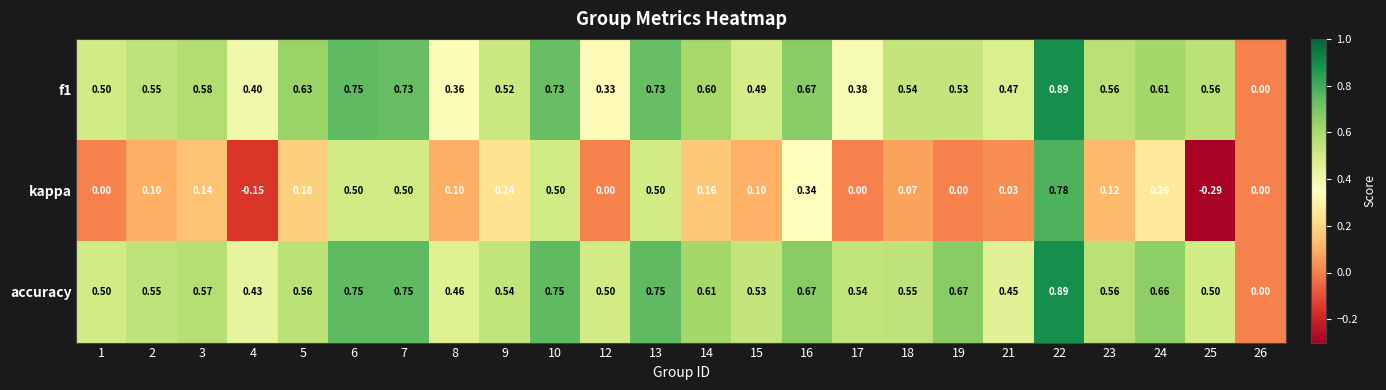

At 14, list the series in order from largest to smallest.

accuracy, f1, kappa